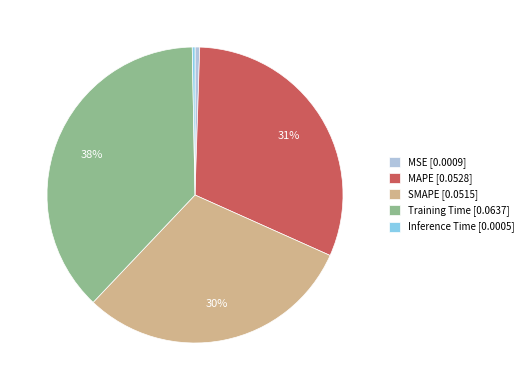

How many segments does this pie chart have?

5